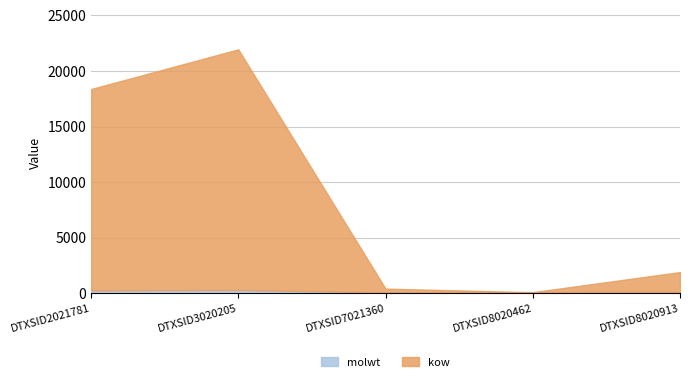

How many values in the molwt series are below 128?

2